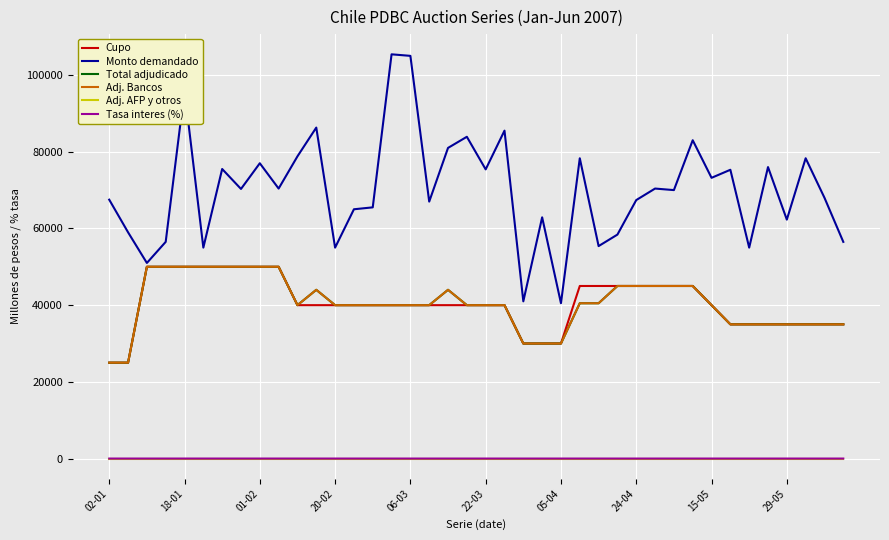

Is this an area chart (filled region under the line)?

No